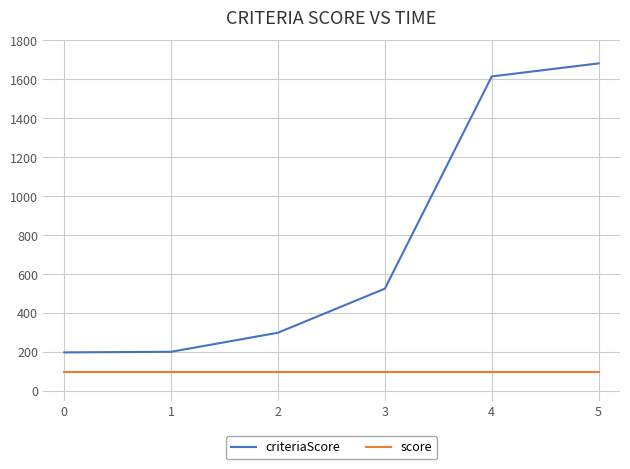

What is the maximum value for score?

100